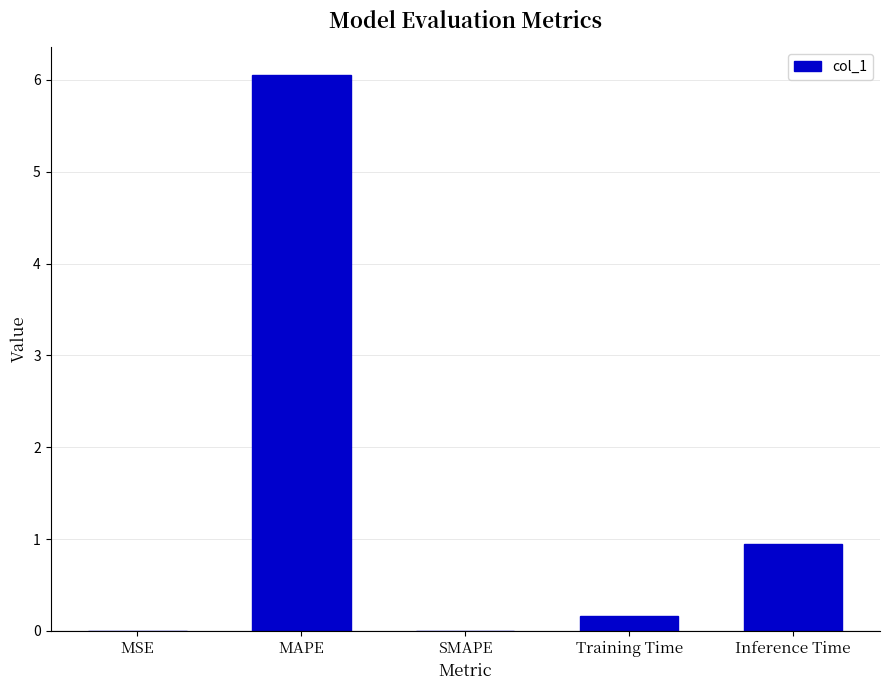

True or false: the data shows 0.2 at Training Time.

True